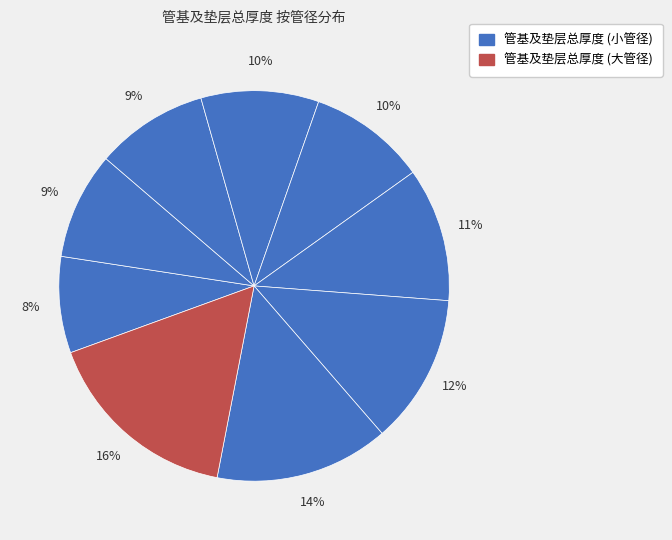

How many segments does this pie chart have?

9